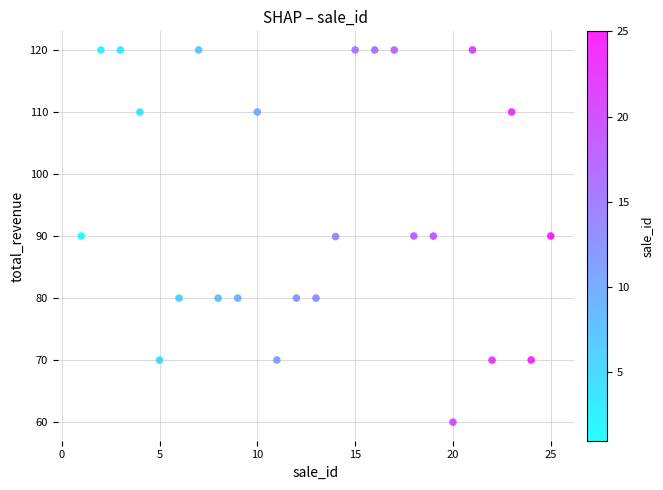

What is the range of X values (max minus min)?

24.0